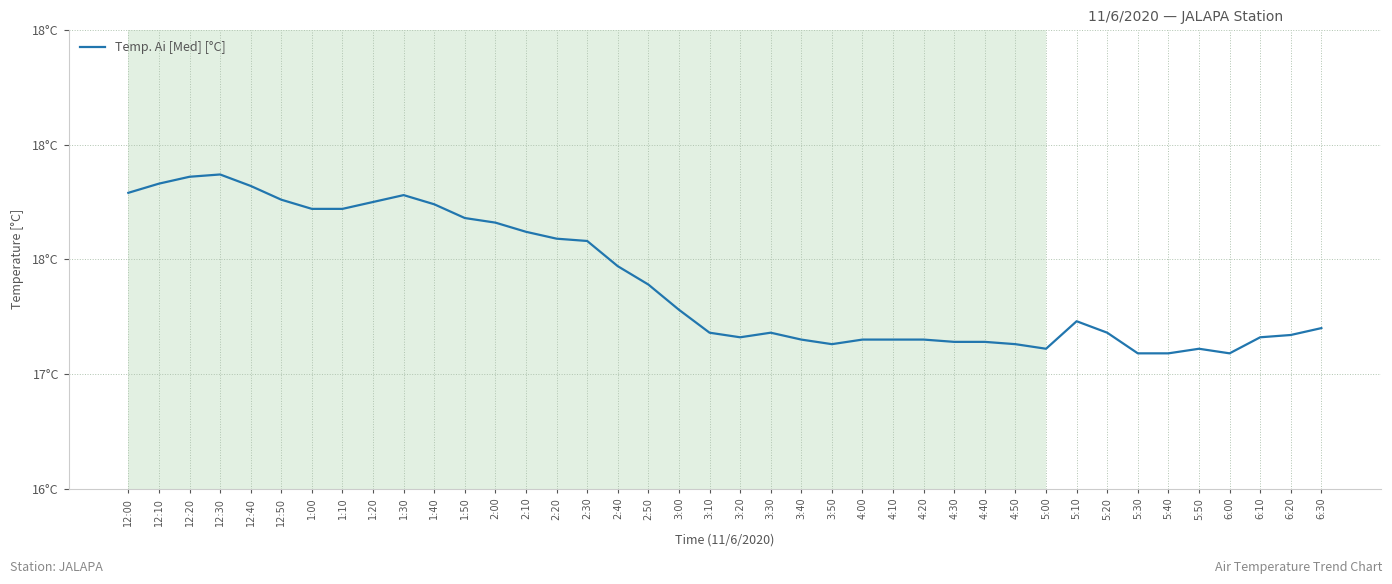

Approximately how many times larger is the value at 3:50 compared to 4:00?

1.0